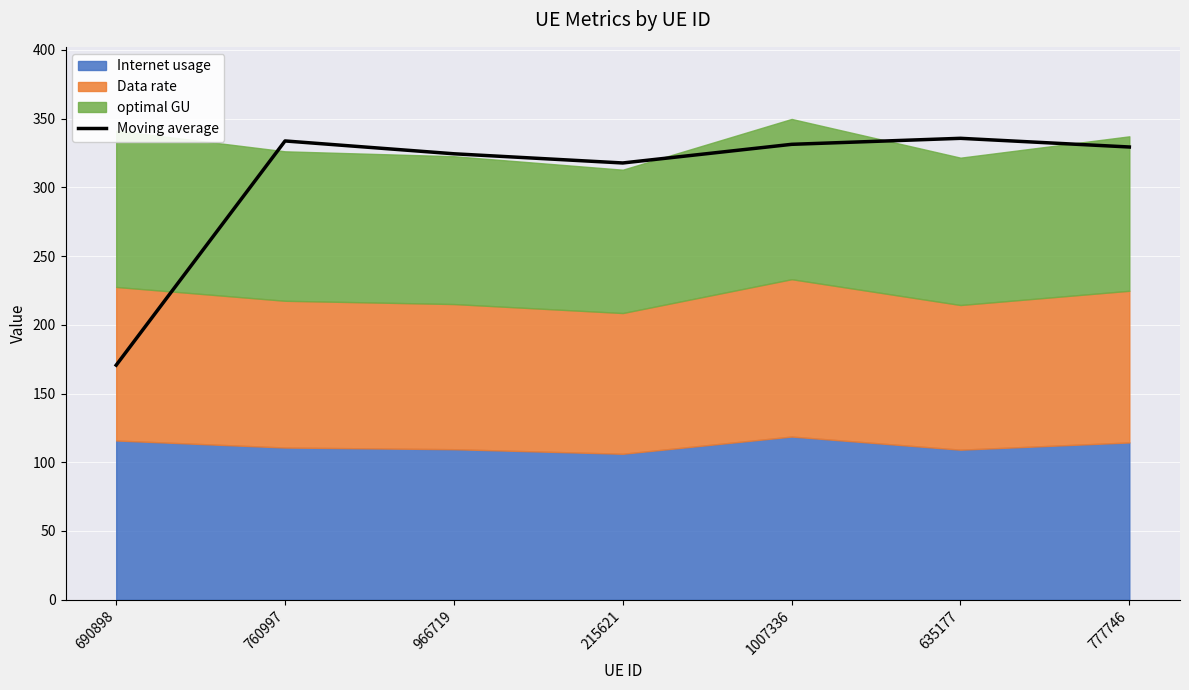

The chart shows a value of 569.9 at 1007336. True or false?

False